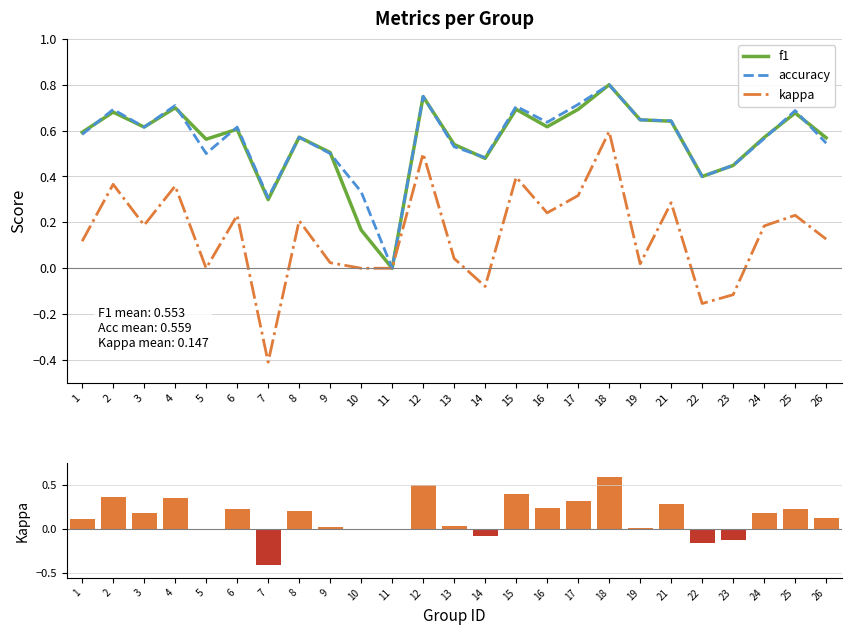

Which has a higher value, 18 or 3?

18